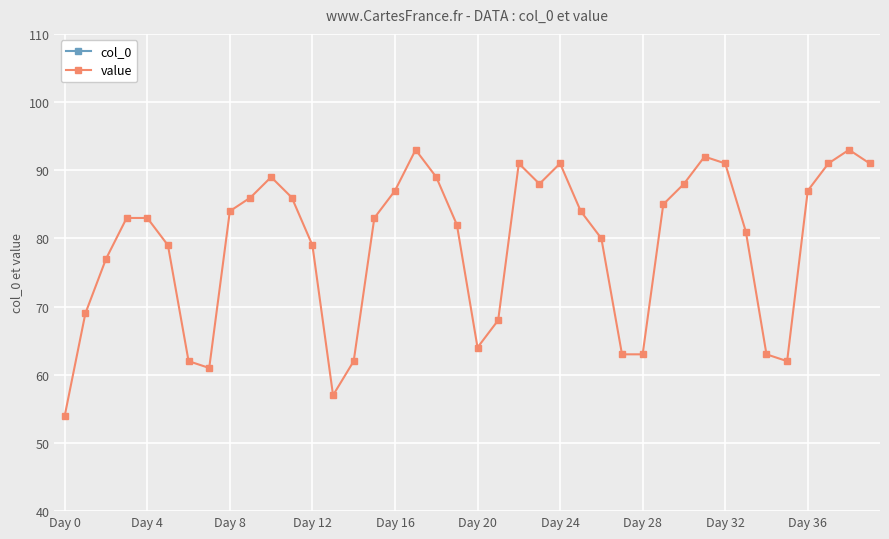

True or false: value has a value of 83 at Day 4.

True